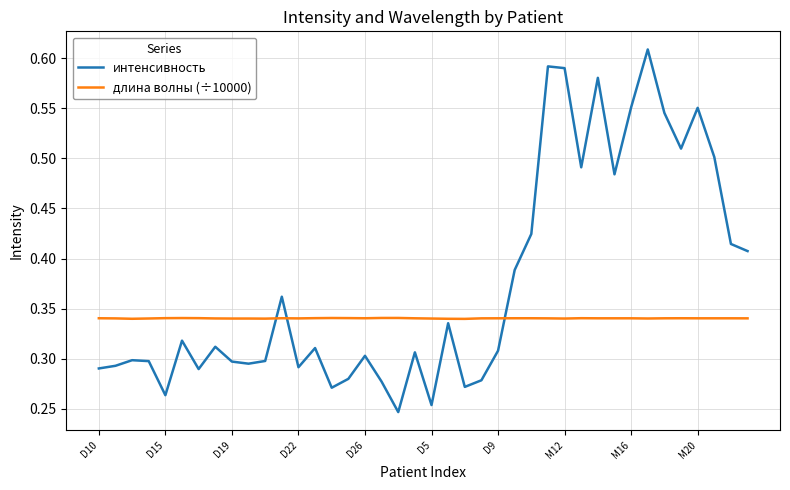

Which series has the largest total across all categories?

интенсивность